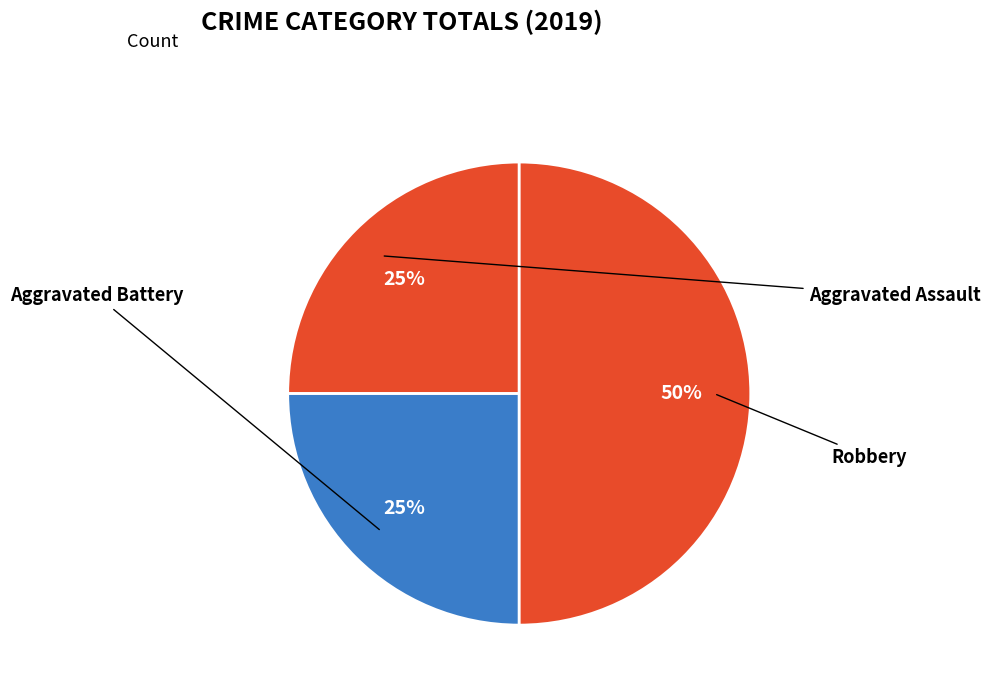

Is it true that Aggravated Assault is 25% of the pie?

True